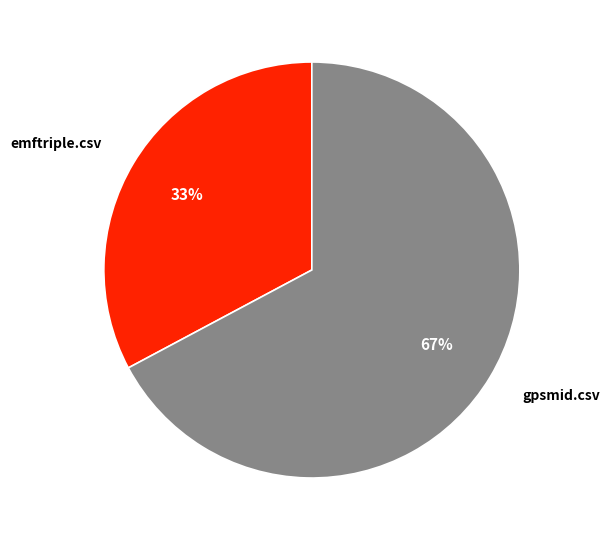

Does emftriple.csv represent more than half of the total?

No